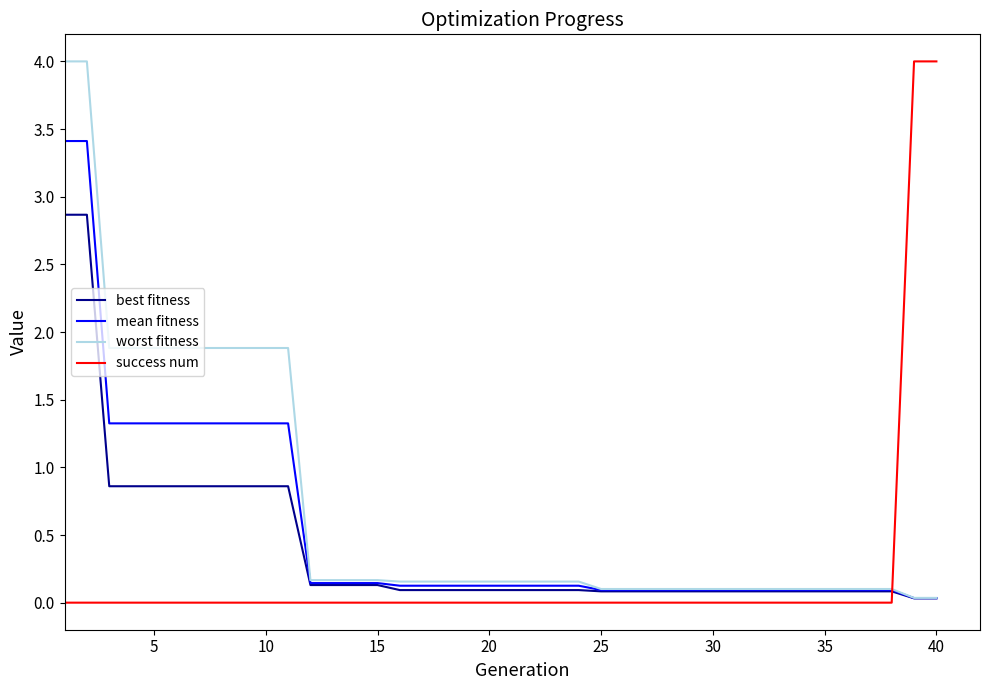

Rank the series by their average value, from lowest to highest.

success num, best fitness, mean fitness, worst fitness